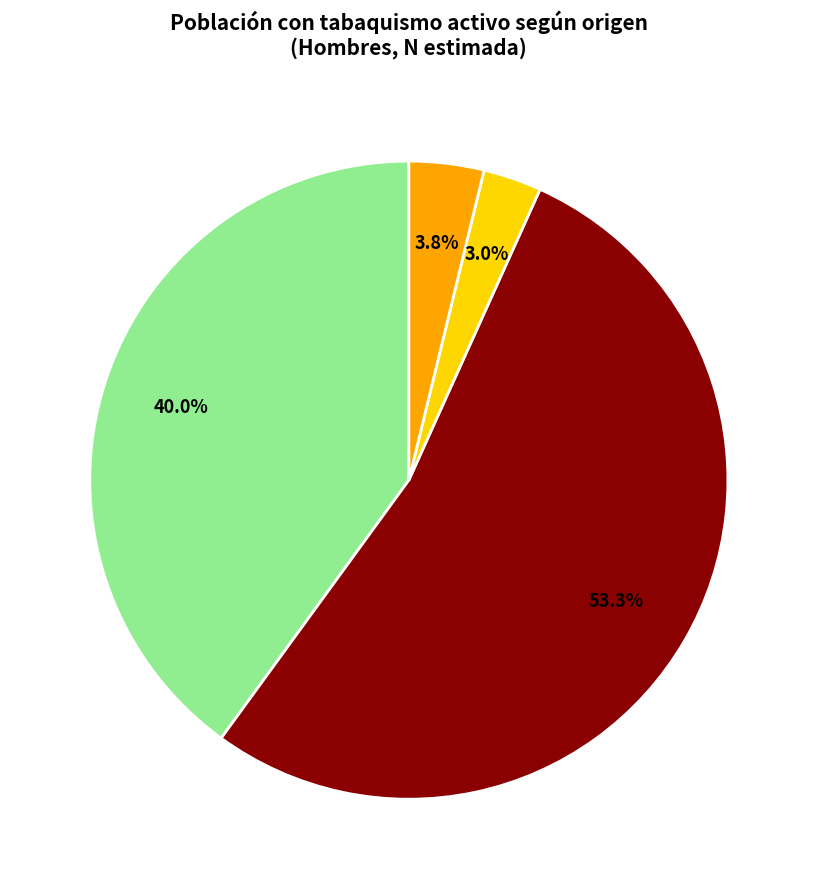

Is there a majority slice in this chart?

Yes